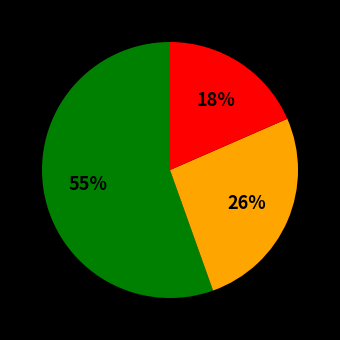

To the nearest percent, what is the difference between the largest and smallest slice percentages?

37%